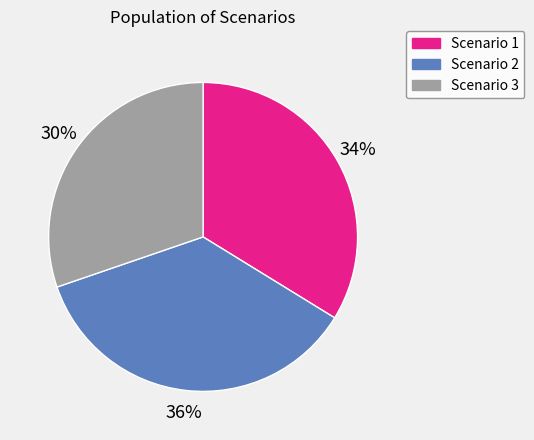

The Scenario 3 slice represents 30% of the pie. True or false?

True